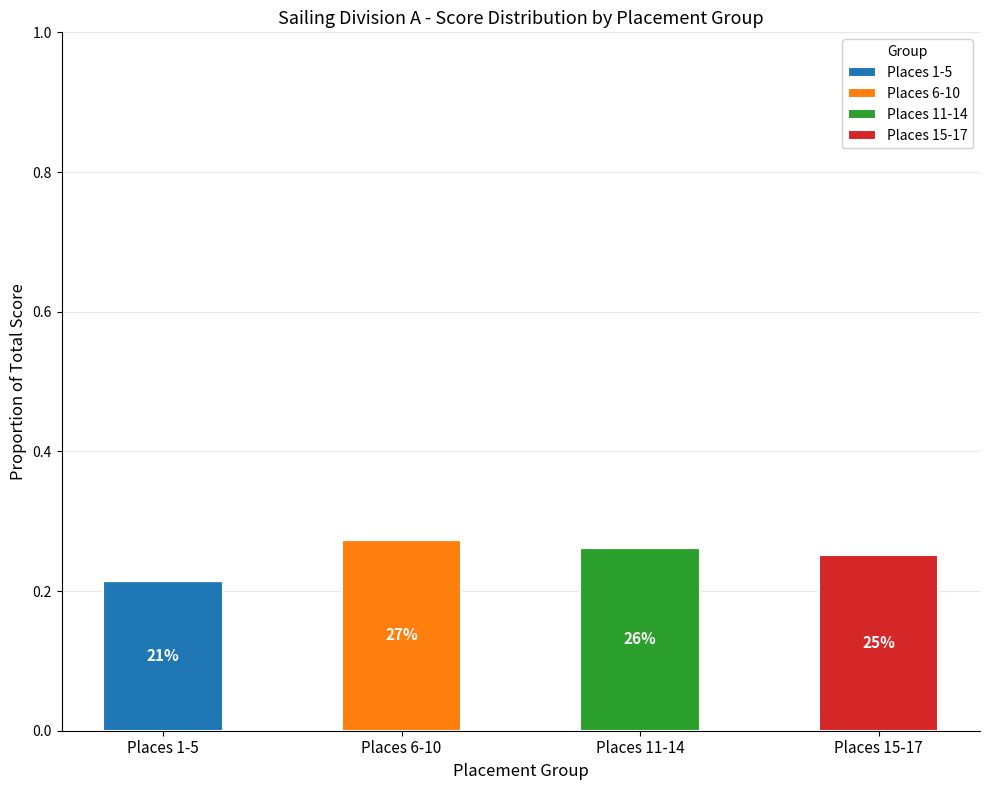

Which category has the highest value in the Places 1-5 series?

Places 1-5